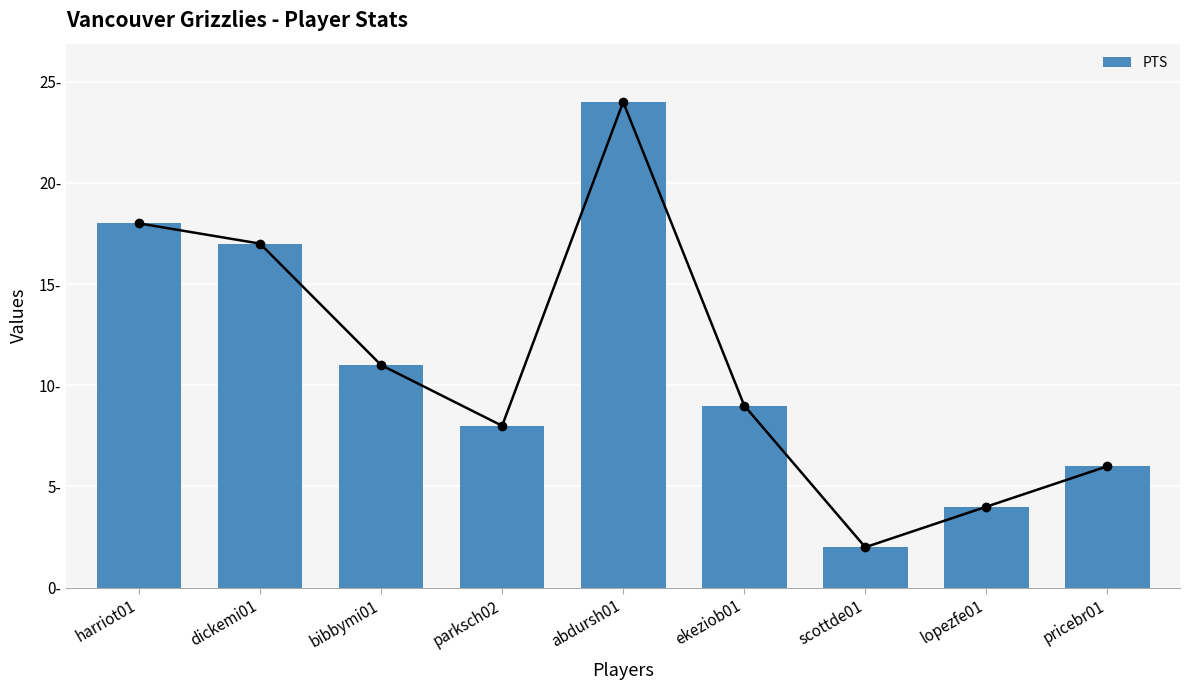

What is the minimum value shown in the chart?

2